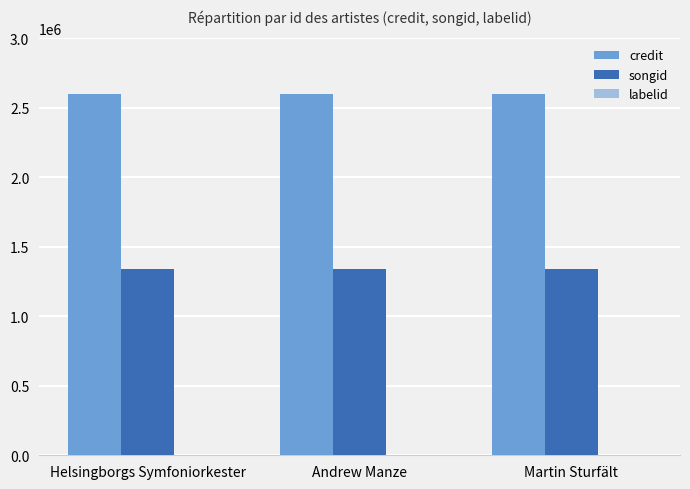

What is the maximum value for songid?

1338173